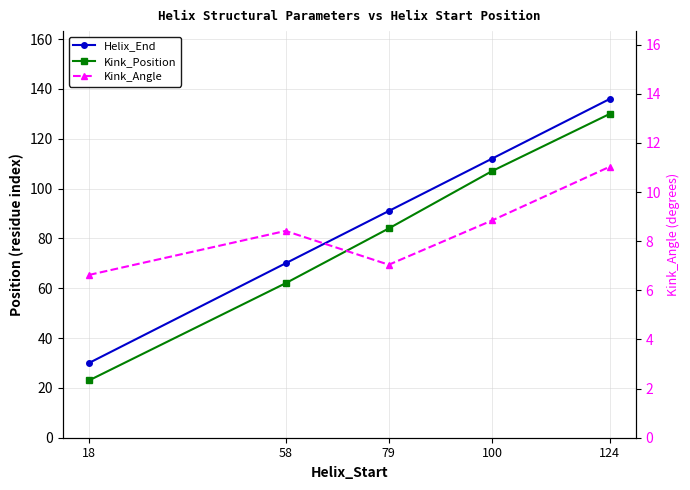

List the series in order of their peak value, lowest first.

Kink_Angle, Kink_Position, Helix_End